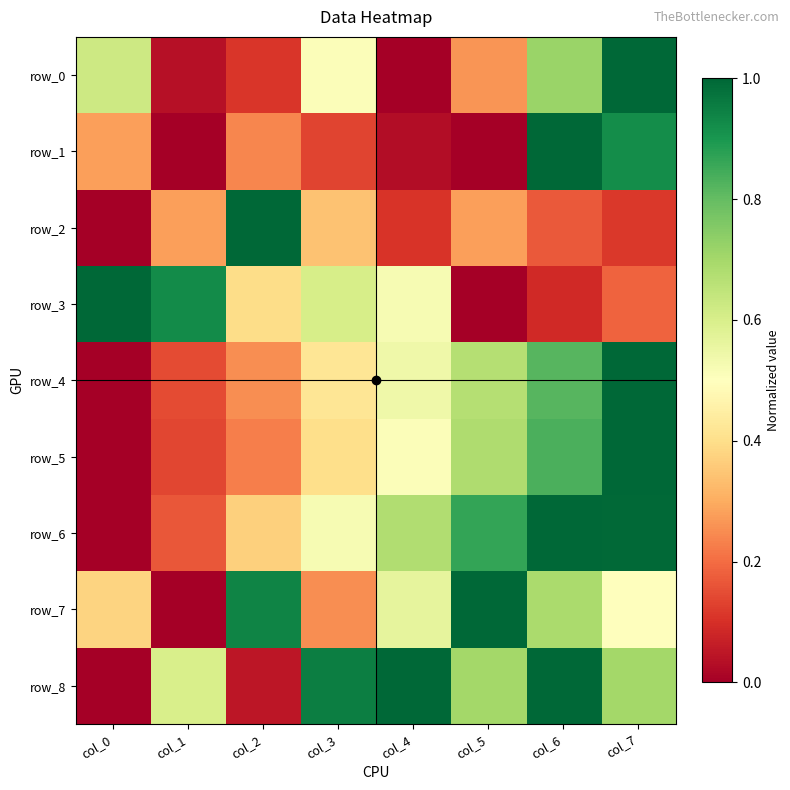

The row_8 series shows 1.5 at col_3. True or false?

False